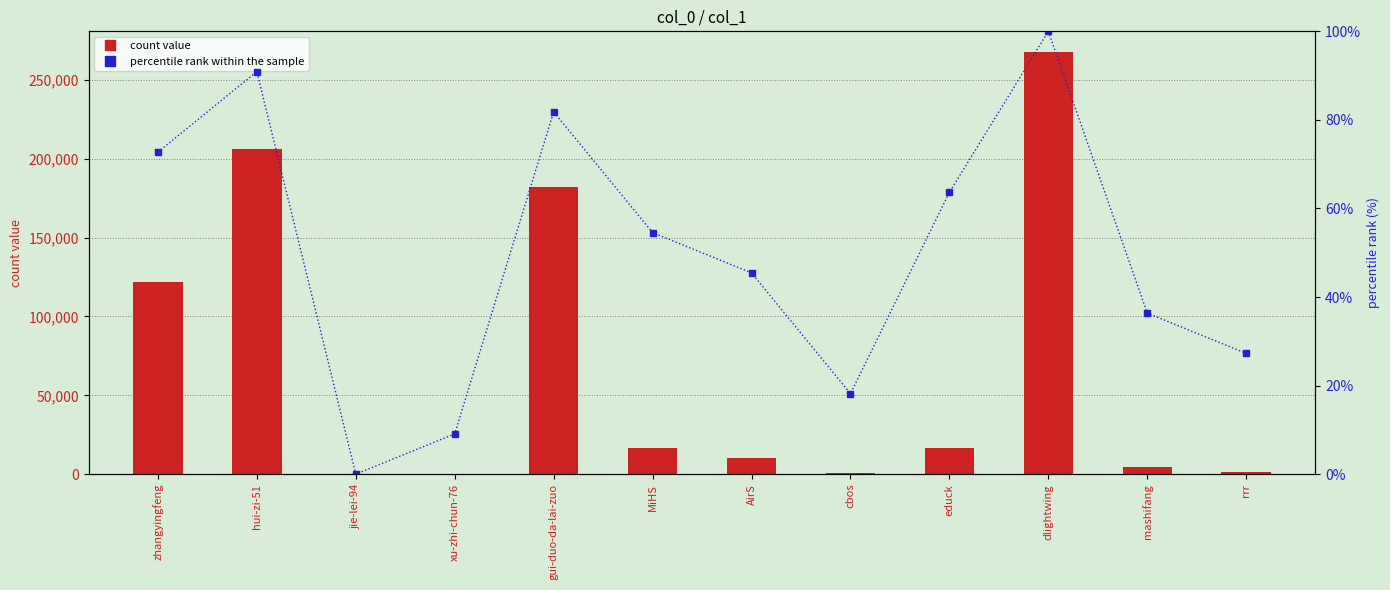

What is the spread (max minus min) of values at MiHS?

16454.5